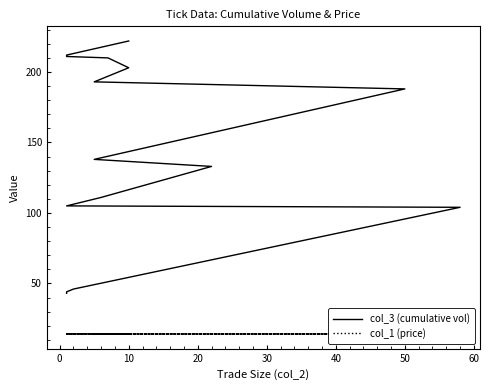

Is it true that col_1 (price) equals 20.7 at 25?

False